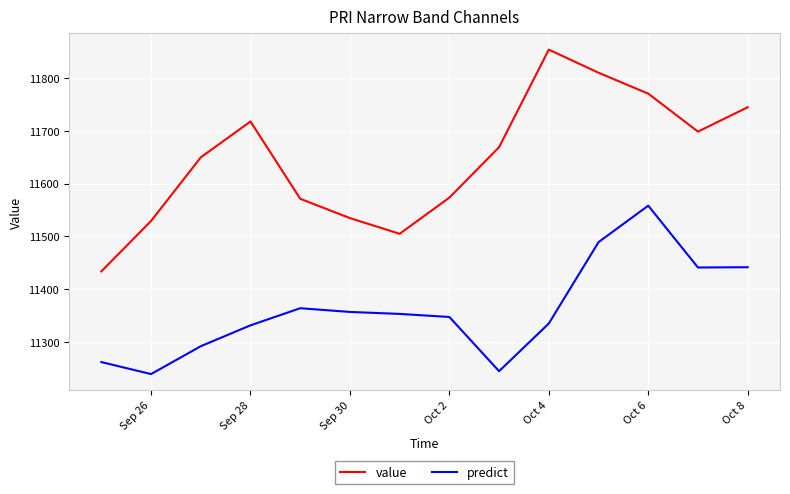

How many lines are shown in the chart?

2